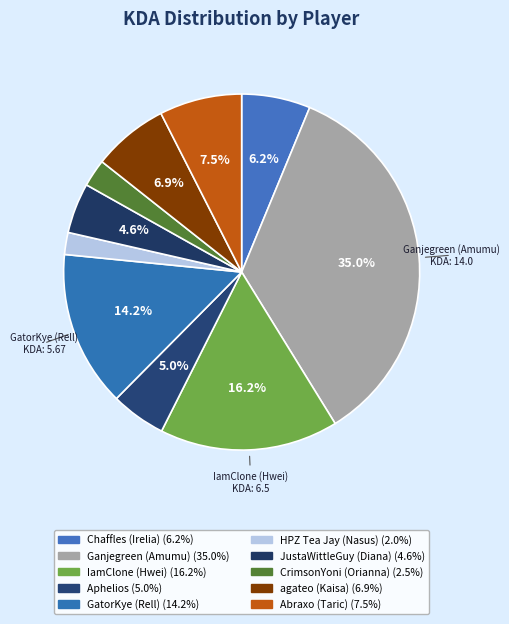

Do GatorKye (Rell) and Chaffles (Irelia) together represent more than half of the pie?

No